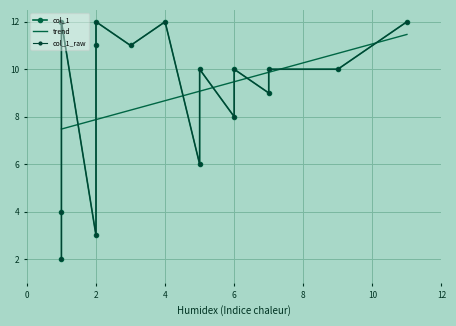

What is the minimum value for trend?

7.5